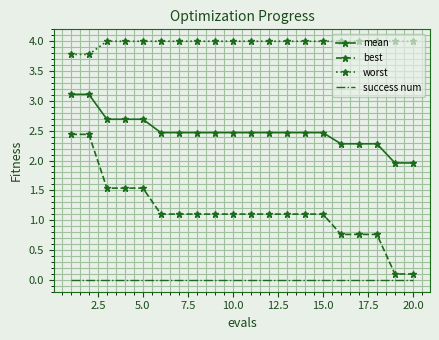

Rank the series by their average value, from lowest to highest.

success num, best, mean, worst